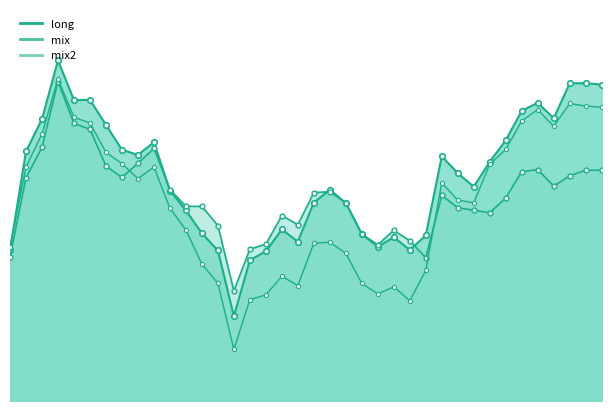

What is the difference between the maximum and minimum values in the mix2 series?

0.1